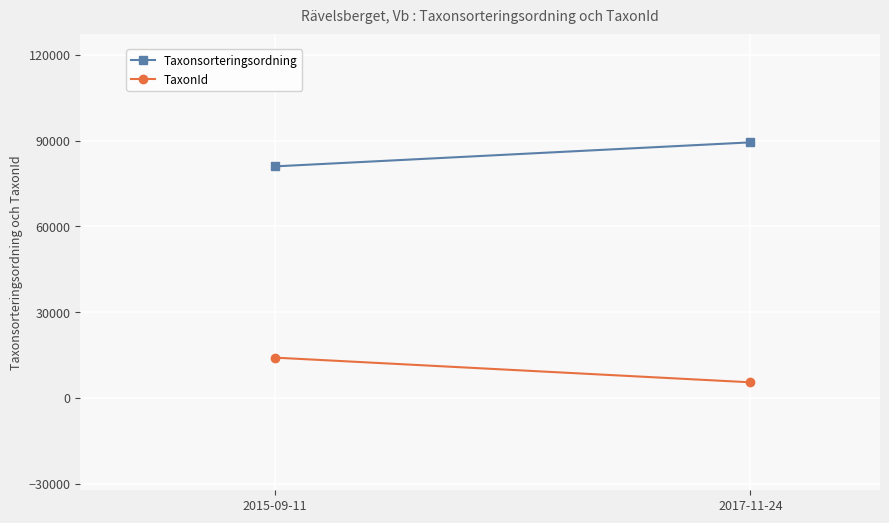

Where is Taxonsorteringsordning nearest to the value 85206?

2015-09-11